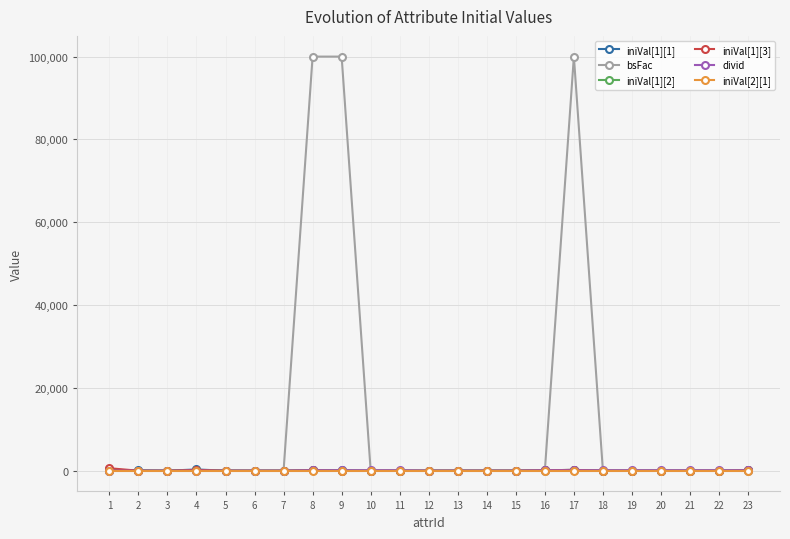

The value of iniVal[1][1] at 19 is 0. True or false?

True